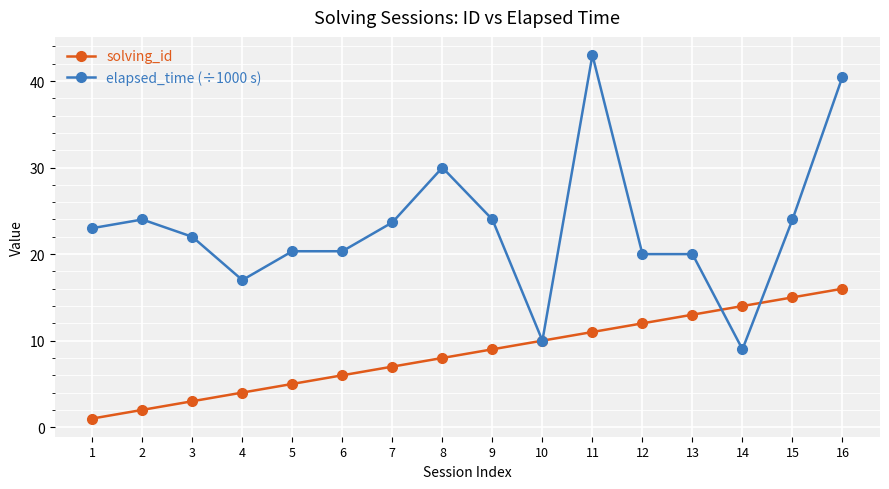

True or false: solving_id has more than 0 interior local peaks.

False